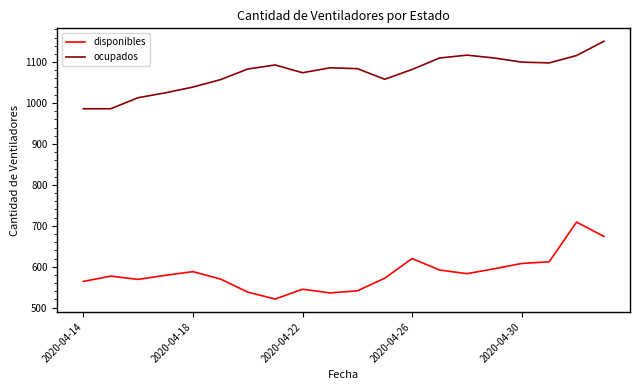

List the series in order of their overall mean, lowest first.

disponibles, ocupados